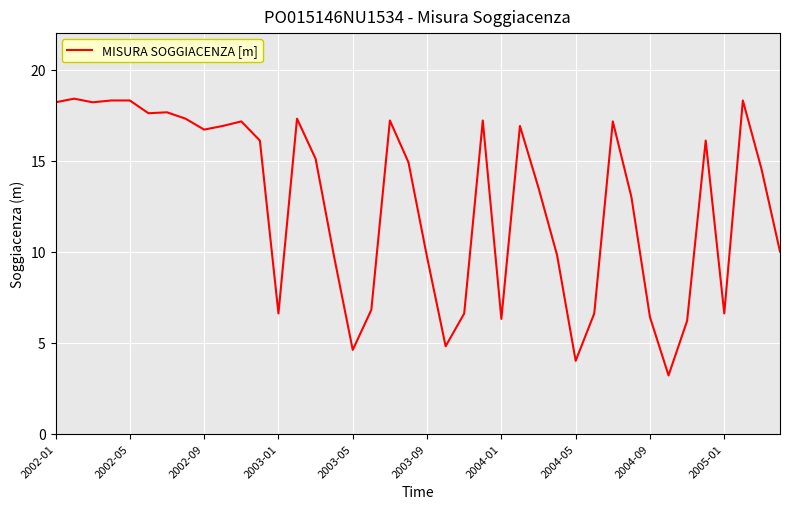

What is the difference between the maximum and minimum values?

15.2